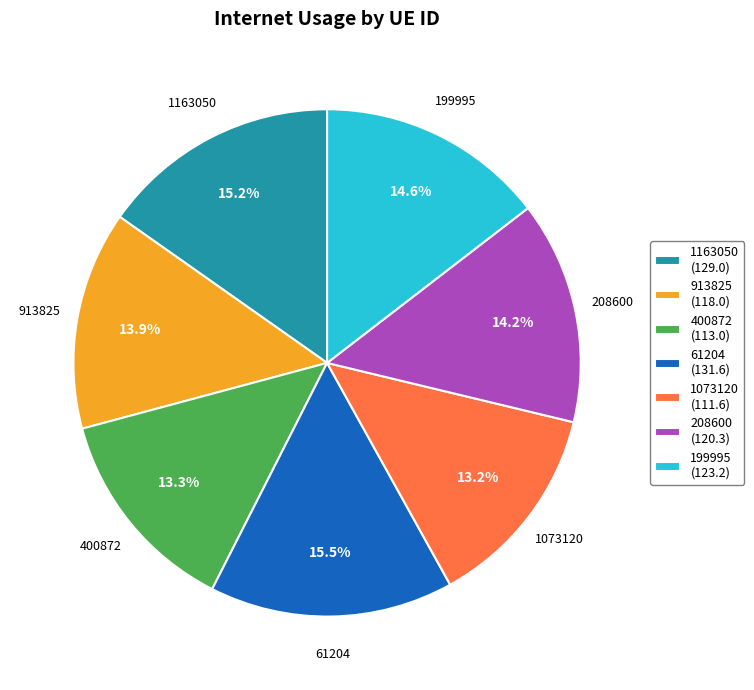

Count the number of slices in the pie.

7